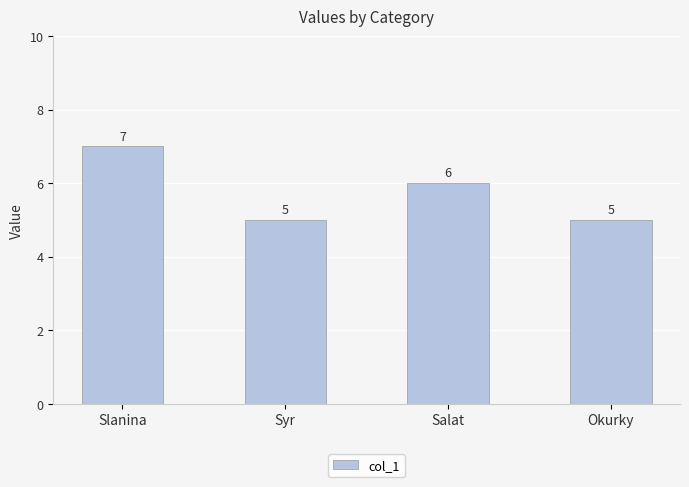

Which has a higher value, Slanina or Salat?

Slanina